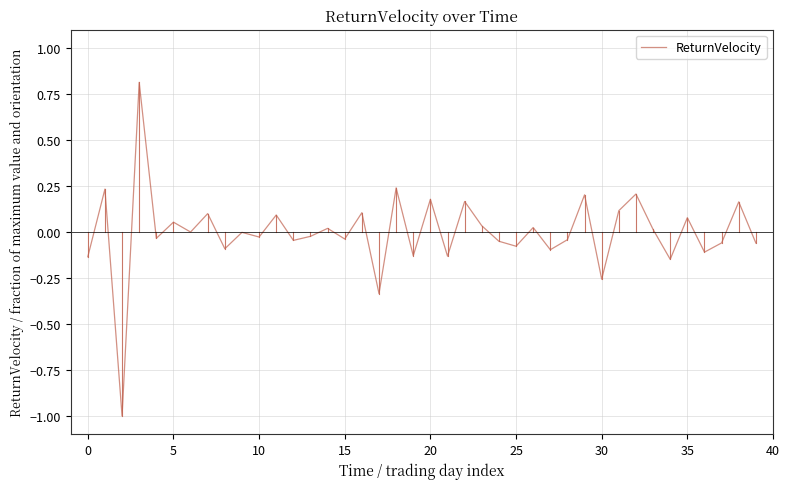

True or false: there are more than 1 points higher than both neighbors.

True